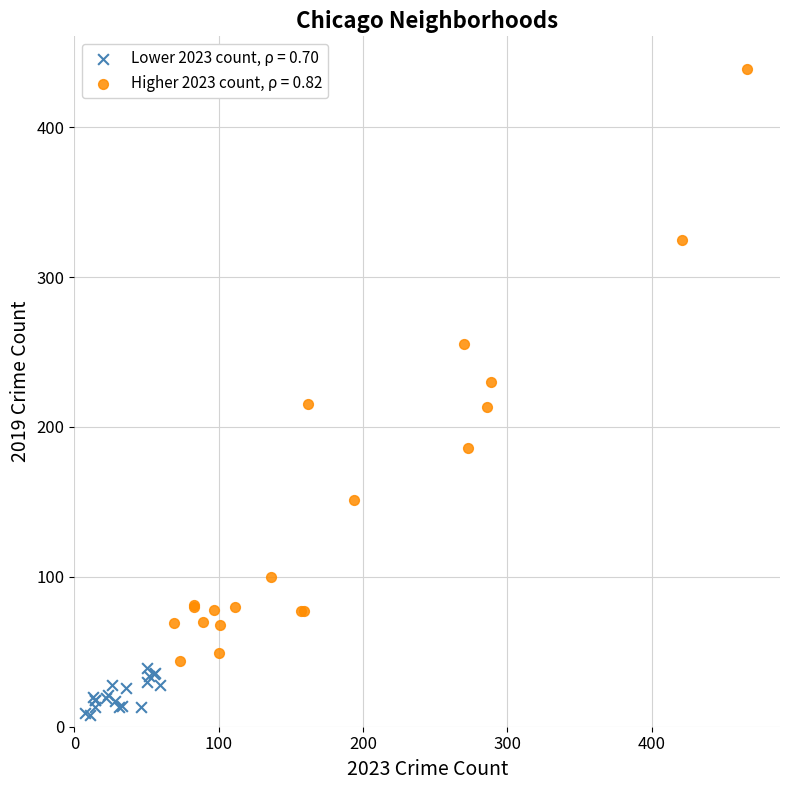

What are all the series names shown in the legend?

Lower 2023 count, ρ = 0.70, Higher 2023 count, ρ = 0.82